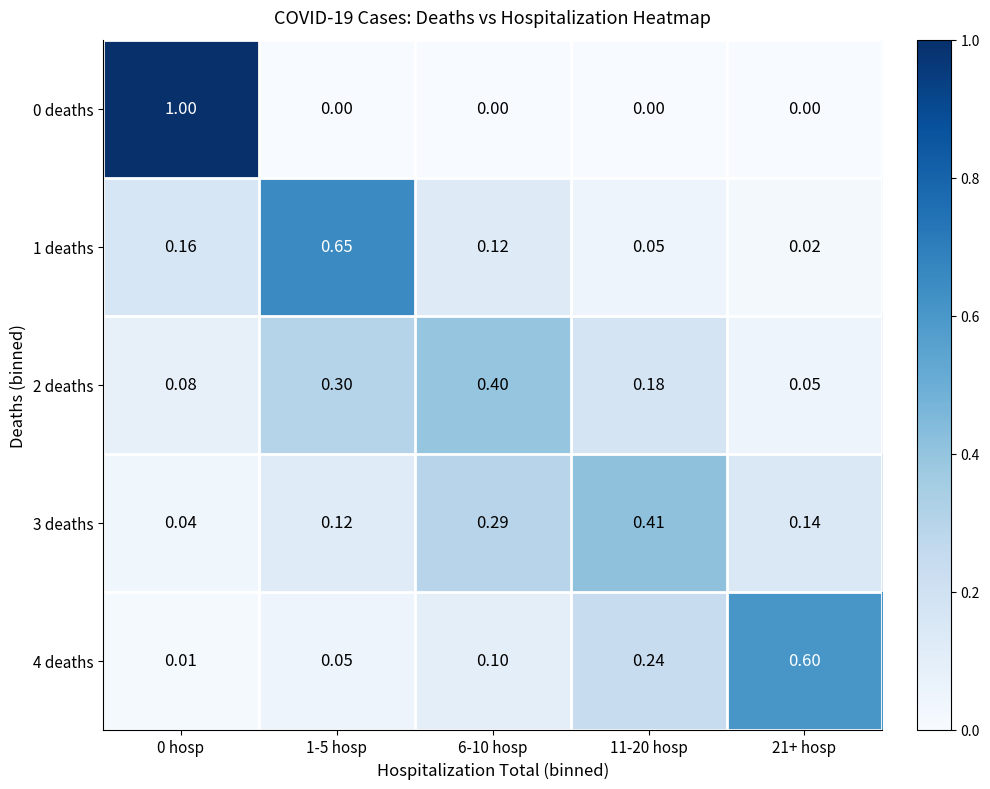

Is the value of 2 deaths at 6-10 hosp greater than the value of 0 deaths at 21+ hosp?

Yes